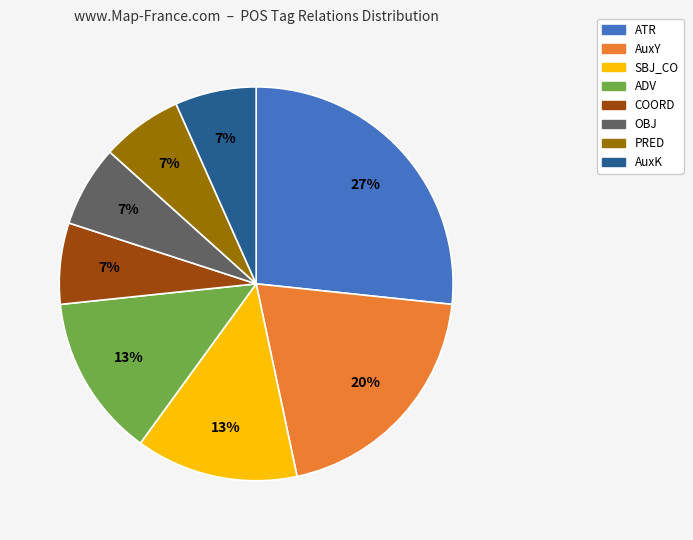

What is the largest slice in the pie chart?

ATR